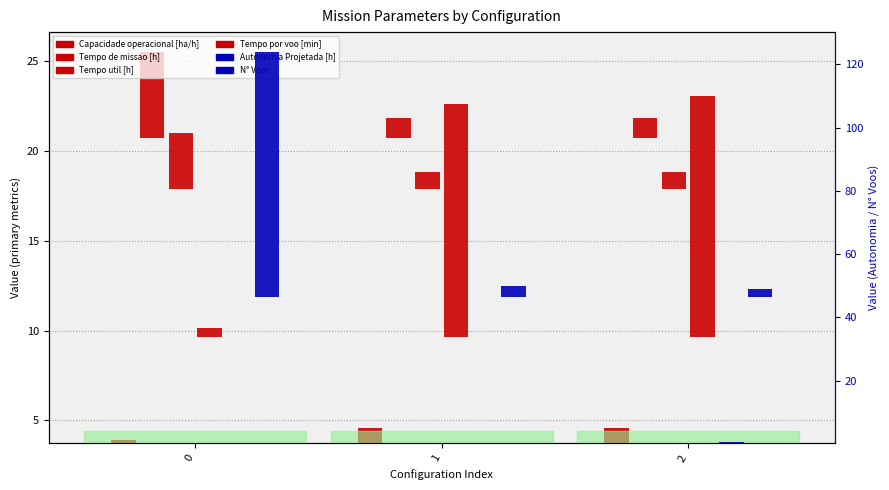

Which series has the largest total across all categories?

N° Voos